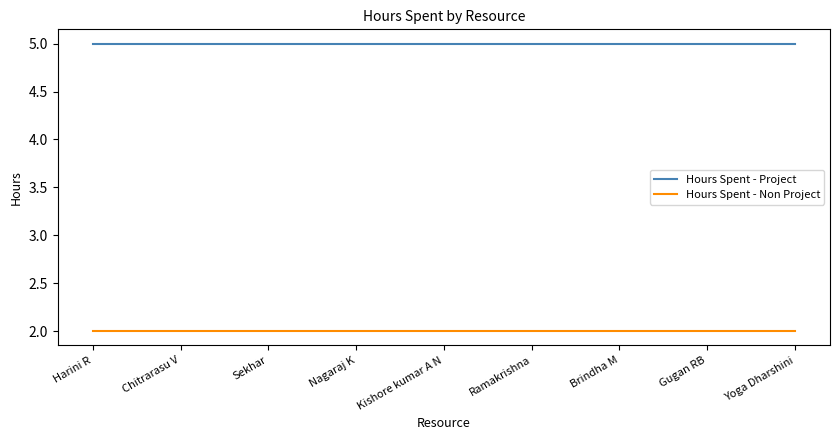

What is the sum of the Hours Spent - Project values at Ramakrishna and Brindha M?

10